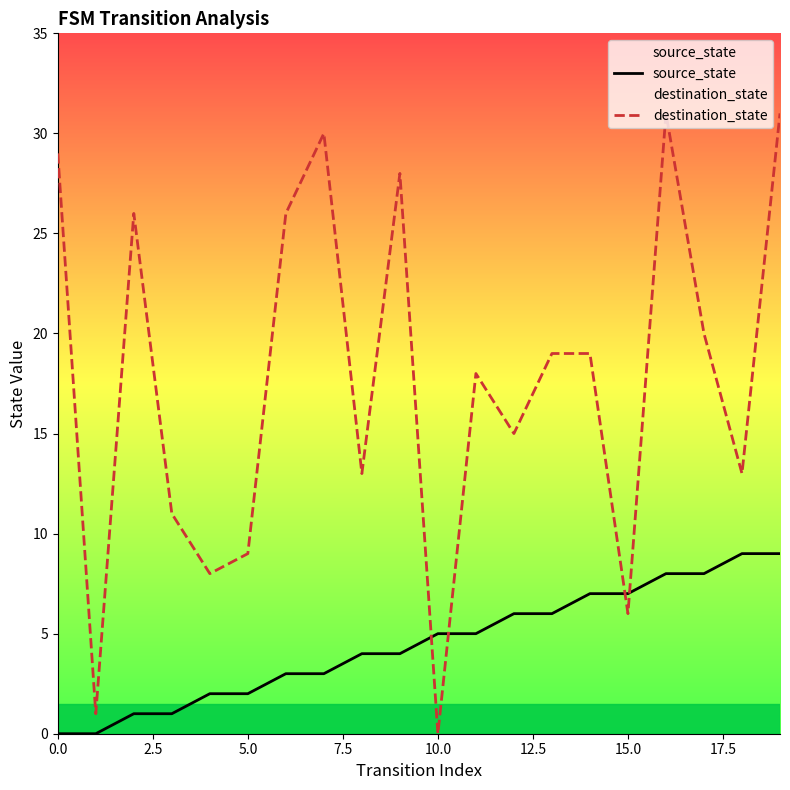

True or false: source_state has a value of 2 at 11.

False